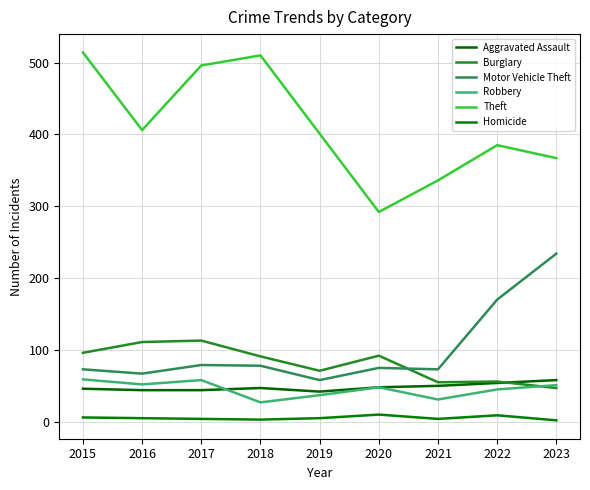

What is the spread (max minus min) of values at 2017?

492